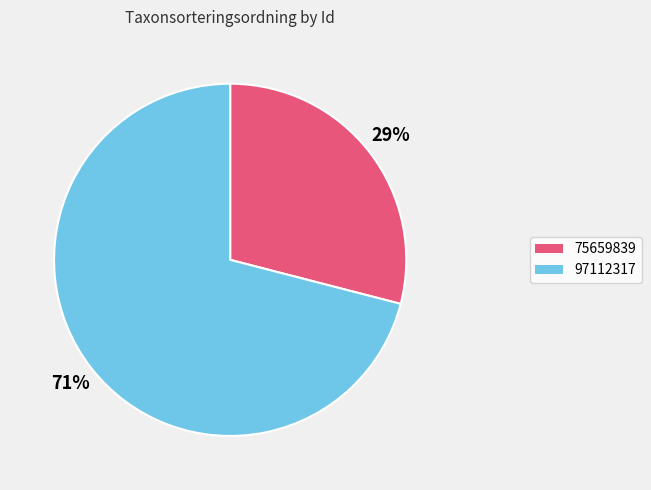

To the nearest percent, what is the difference between the largest and smallest slice percentages?

42%